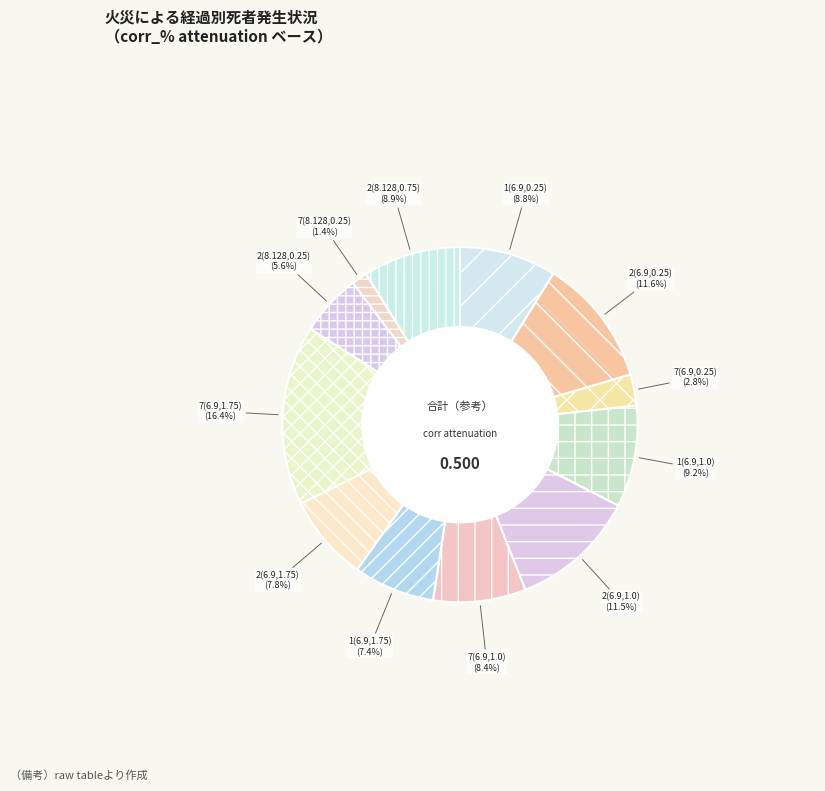

Does any single category account for the majority?

No